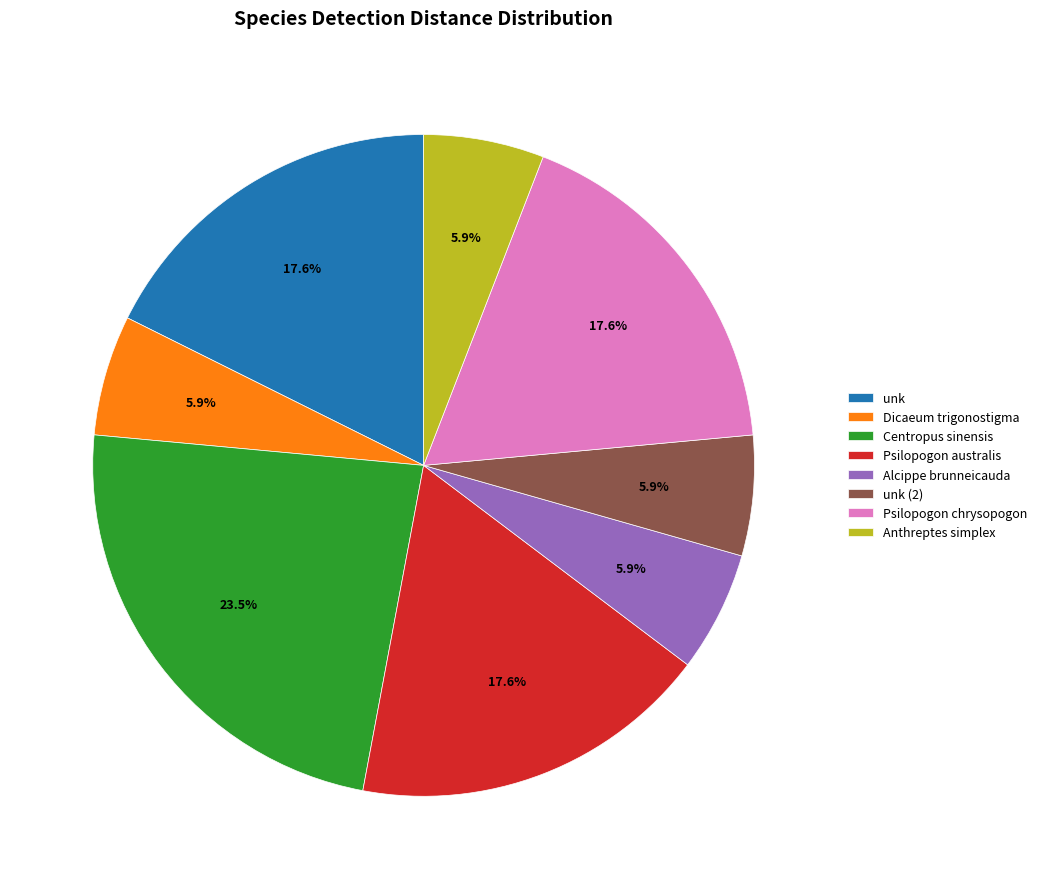

True or false: unk (2) accounts for 6% of the total.

True